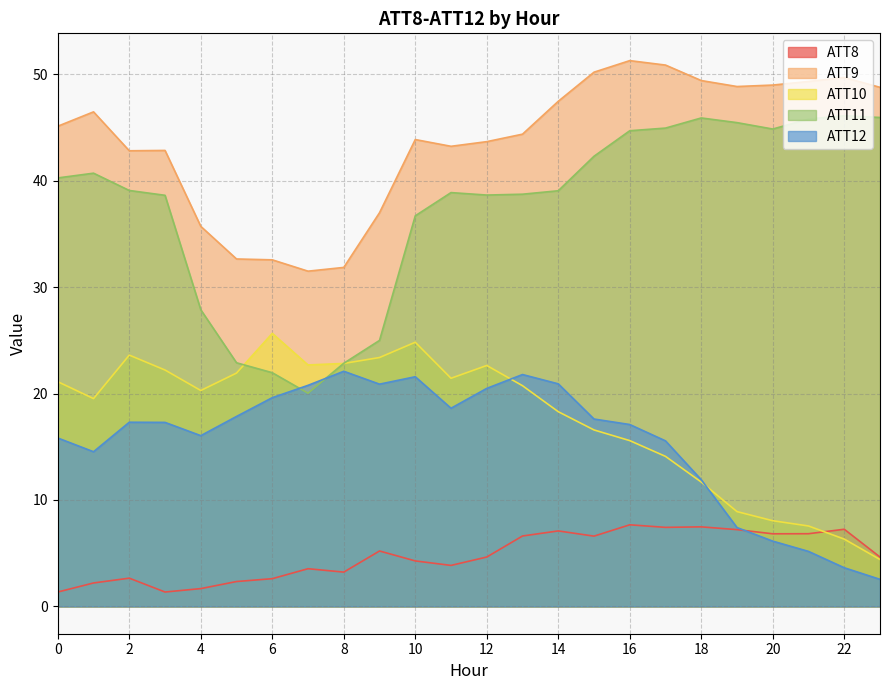

Reading left to right, list all the values displayed in this chart.

ATT8: 0=1.4	1=2.2	2=2.7	3=1.4	4=1.7	5=2.3	6=2.6	7=3.5	8=3.2	9=5.2	10=4.3	11=3.9	12=4.6	13=6.6	14=7.1	15=6.6	16=7.7	17=7.4	18=7.5	19=7.2	20=6.8	21=6.8	22=7.2	23=4.6
ATT9: 0=45.1	1=46.5	2=42.8	3=42.8	4=35.7	5=32.6	6=32.6	7=31.5	8=31.8	9=37.0	10=43.9	11=43.2	12=43.7	13=44.4	14=47.5	15=50.2	16=51.3	17=50.9	18=49.4	19=48.8	20=49.0	21=49.3	22=49.7	23=48.8
ATT10: 0=21.1	1=19.5	2=23.6	3=22.2	4=20.3	5=21.9	6=25.7	7=22.7	8=22.8	9=23.4	10=24.8	11=21.4	12=22.6	13=20.7	14=18.3	15=16.6	16=15.6	17=14.1	18=11.7	19=8.9	20=8.1	21=7.6	22=6.3	23=4.4
ATT11: 0=40.3	1=40.7	2=39.1	3=38.6	4=27.9	5=22.9	6=22.0	7=20.0	8=22.8	9=25.0	10=36.7	11=38.9	12=38.6	13=38.7	14=39.0	15=42.3	16=44.7	17=44.9	18=45.9	19=45.4	20=44.8	21=45.8	22=46.1	23=45.9
ATT12: 0=15.8	1=14.5	2=17.3	3=17.3	4=16.0	5=17.8	6=19.6	7=20.8	8=22.1	9=20.9	10=21.6	11=18.6	12=20.5	13=21.8	14=20.9	15=17.6	16=17.1	17=15.6	18=11.9	19=7.4	20=6.1	21=5.2	22=3.6	23=2.5